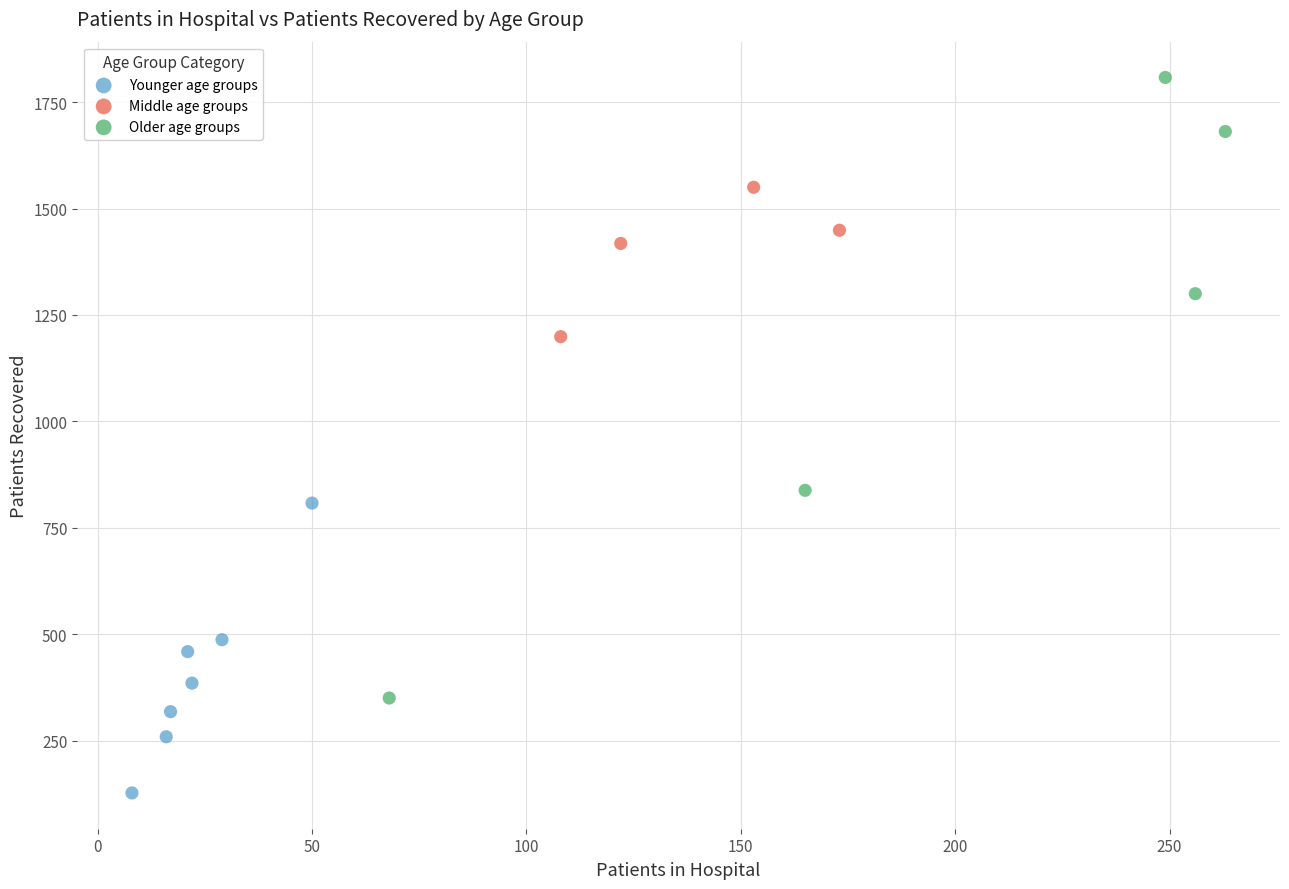

Which series reaches the maximum Y coordinate?

Older age groups